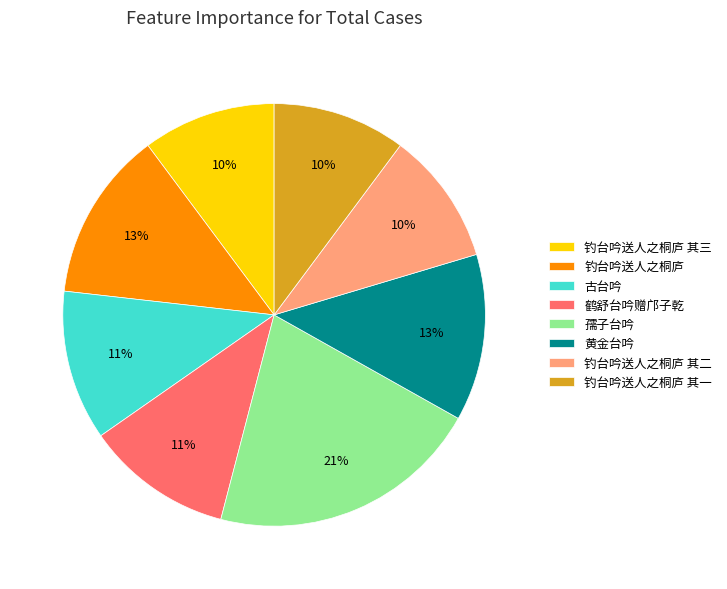

Between 钓台吟送人之桐庐 其三 and 黄金台吟, which is larger?

黄金台吟